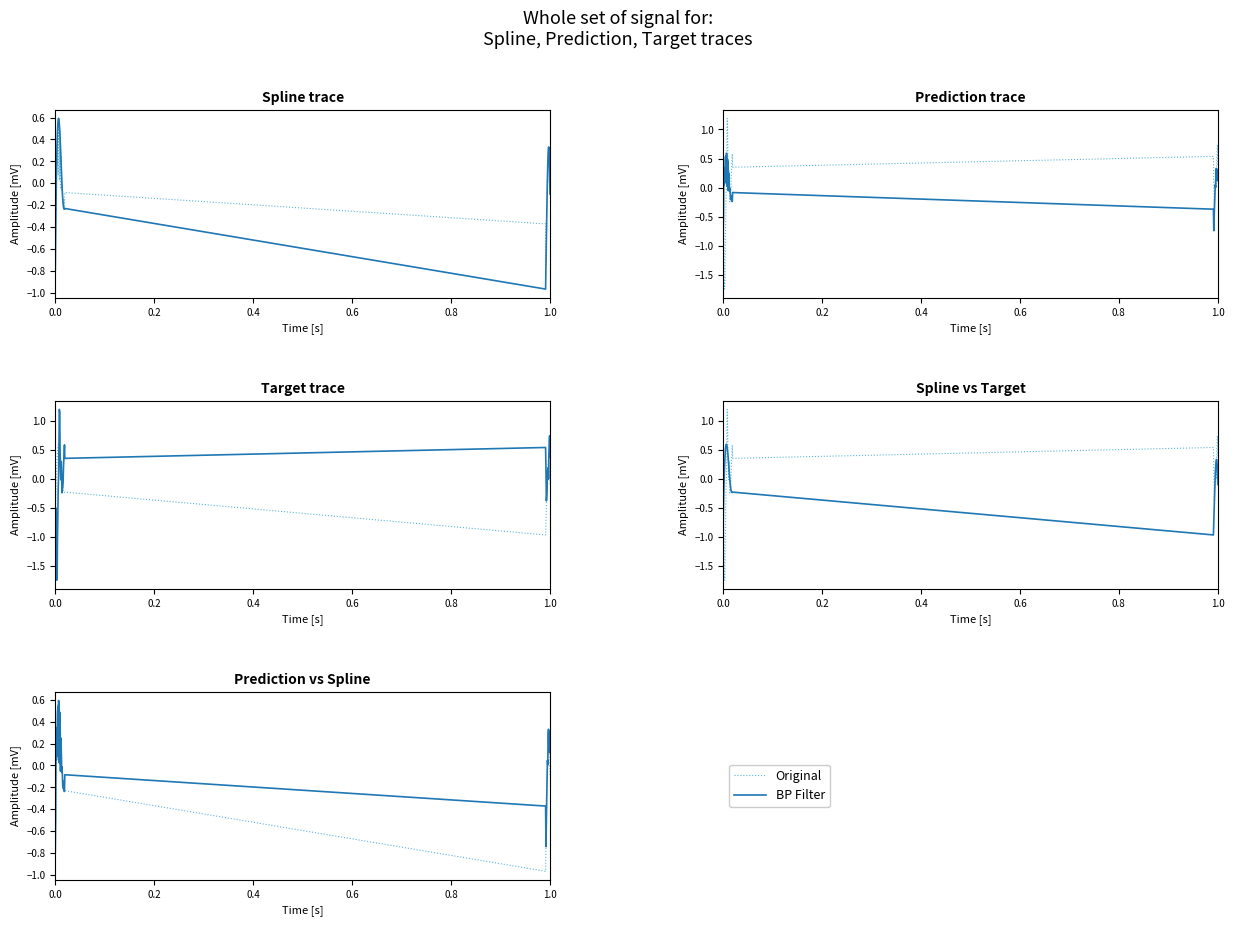

In BP Filter, how many points are lower than both neighbors (excluding endpoints)?

13